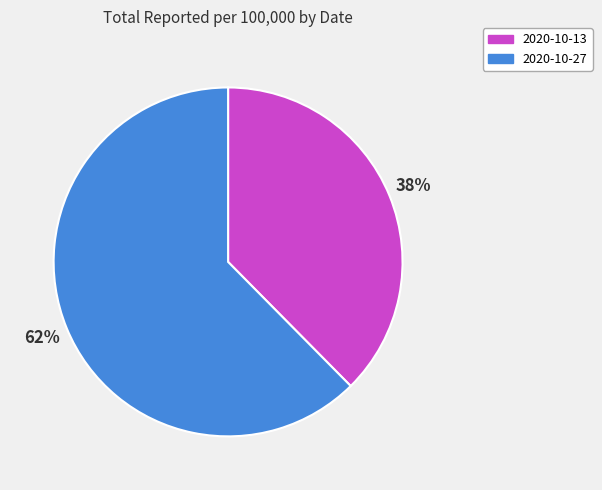

Which slice is the largest?

2020-10-27